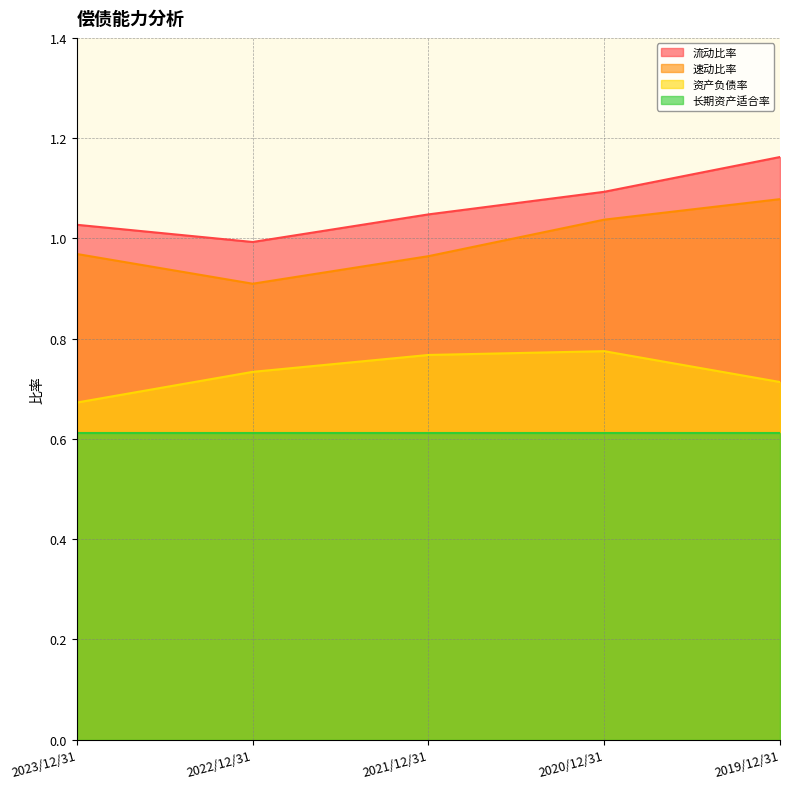

What is the value of the 流动比率 point at the 3rd from the left?

1.0